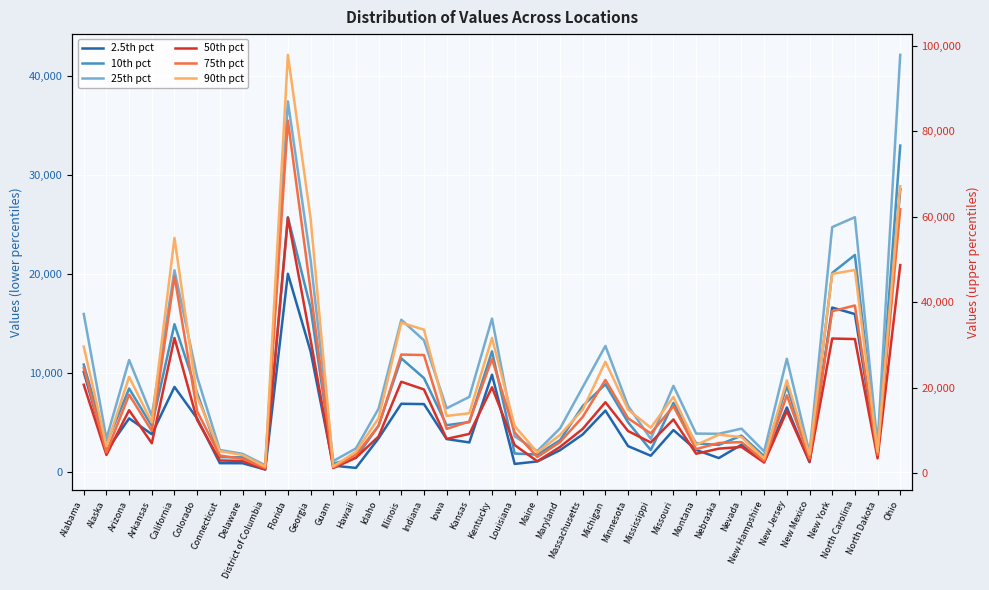

True or false: 25th pct and 2.5th pct cross at least once.

False